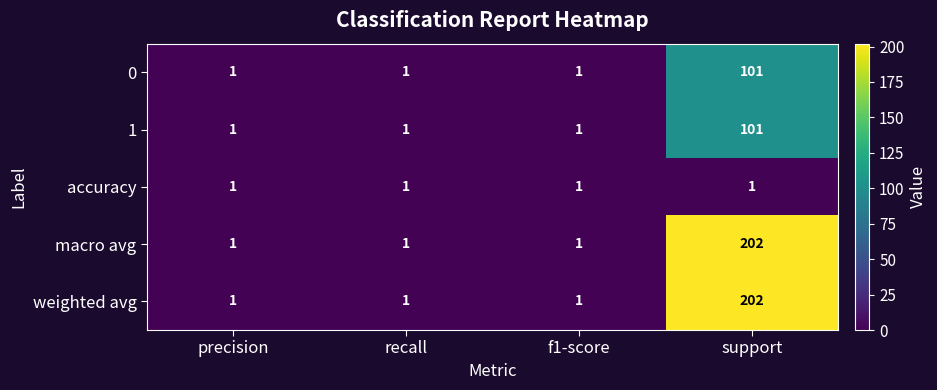

At how many categories does at least one series exceed 109?

1